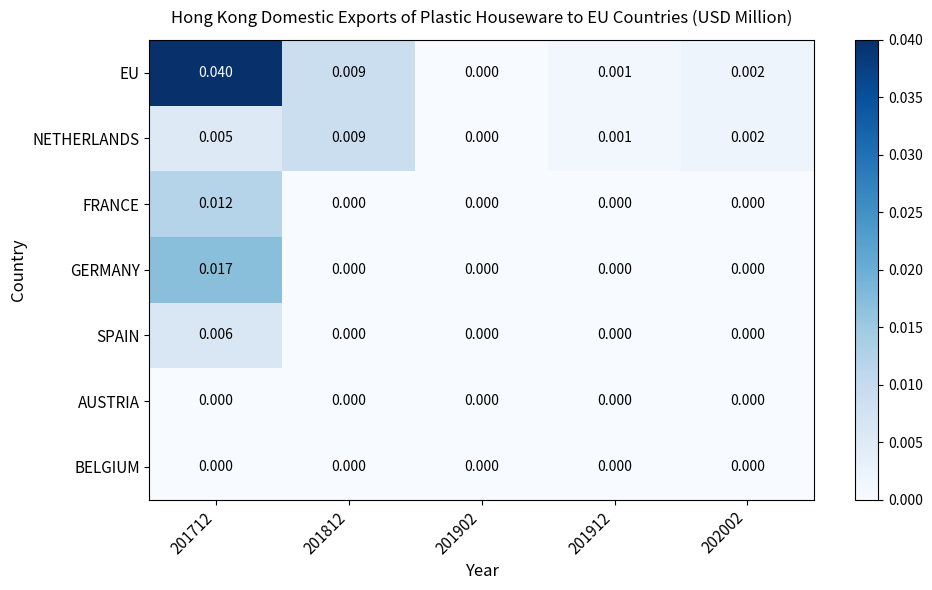

Which series has the largest total across all categories?

EU